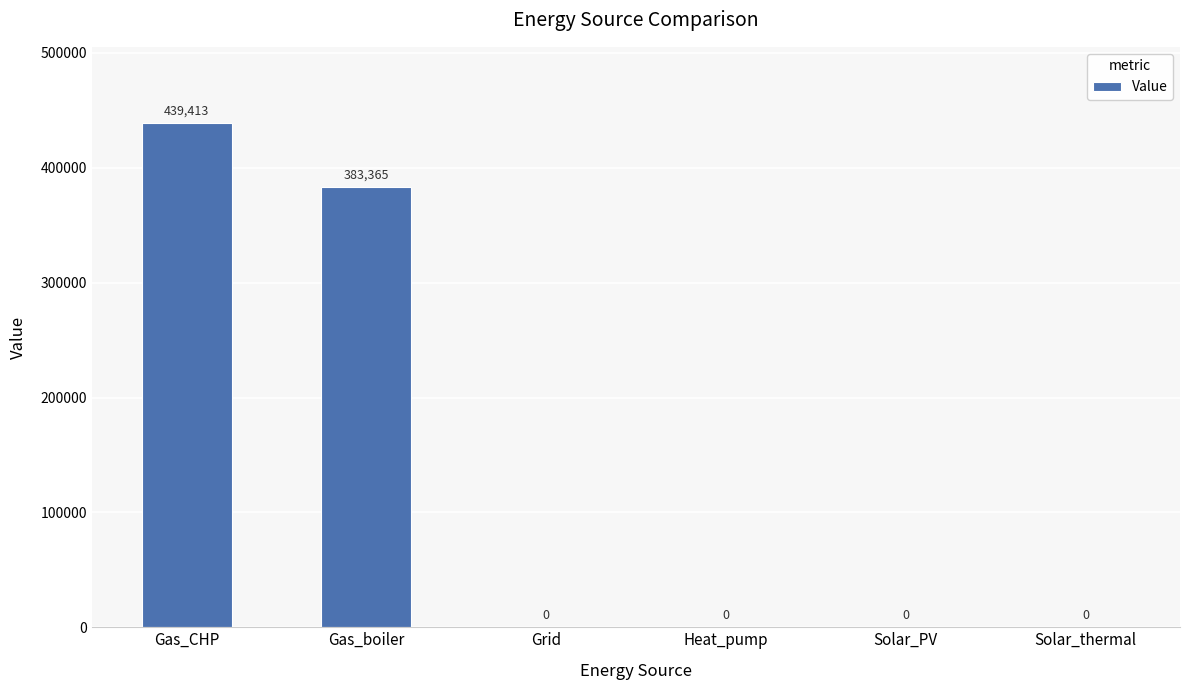

What is the difference between the values at Gas_CHP and Solar_PV?

439413.1